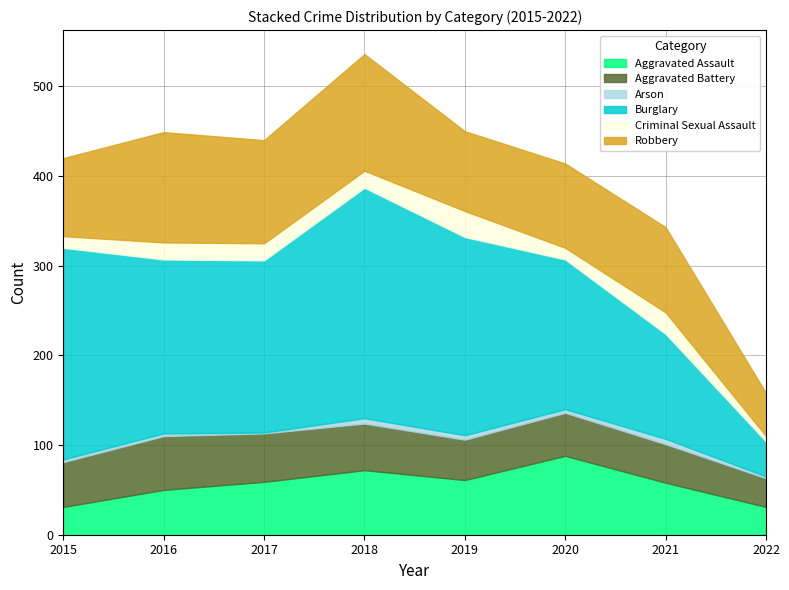

Where does the Aggravated Assault series first go above 59?

2018